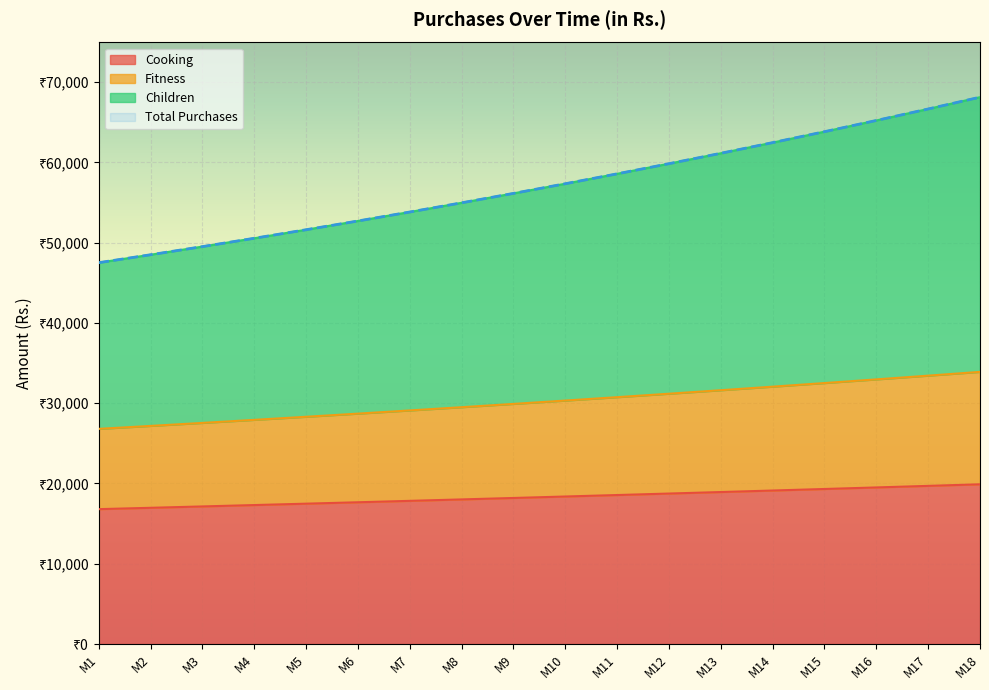

What is the value of the Total Purchases point at the 5th from the left?

51604.5